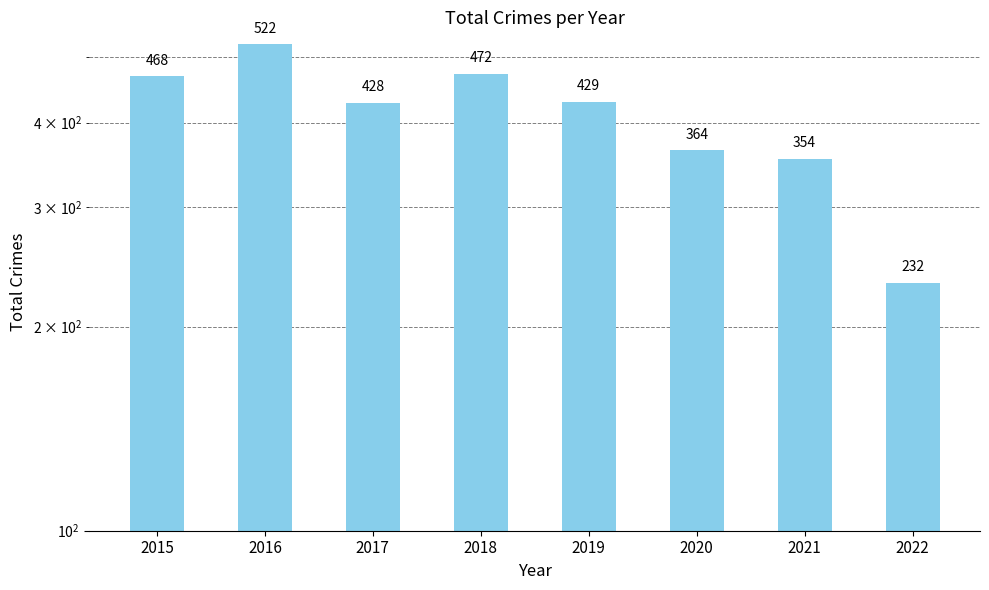

Rank the categories by value from highest to lowest.

2016, 2018, 2015, 2019, 2017, 2020, 2021, 2022